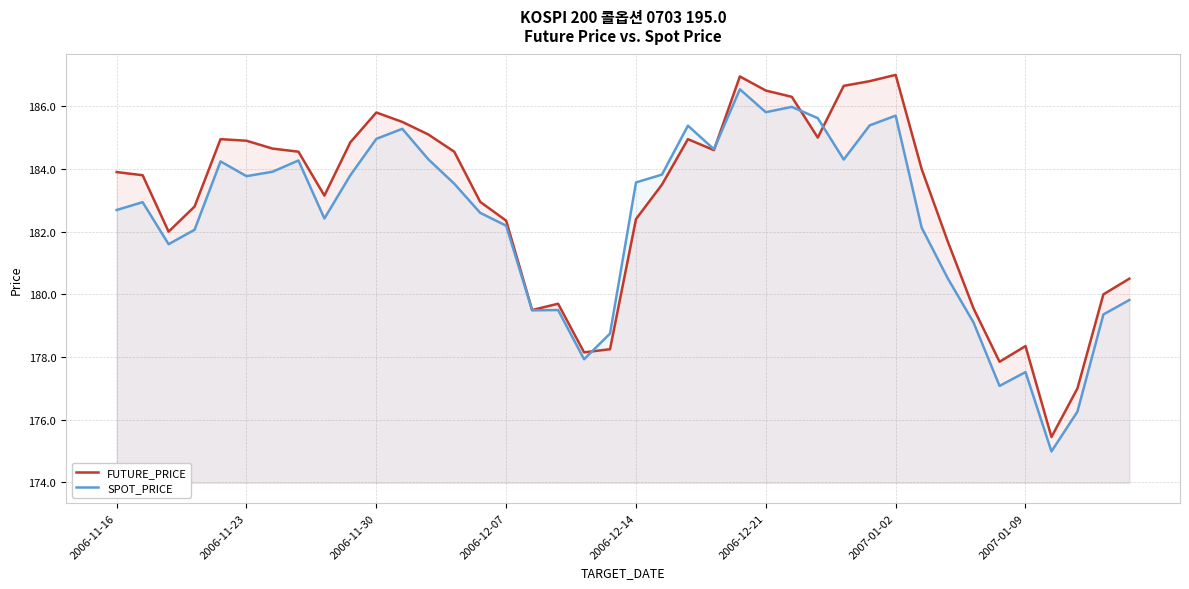

What is the maximum value shown in the chart?

187.0